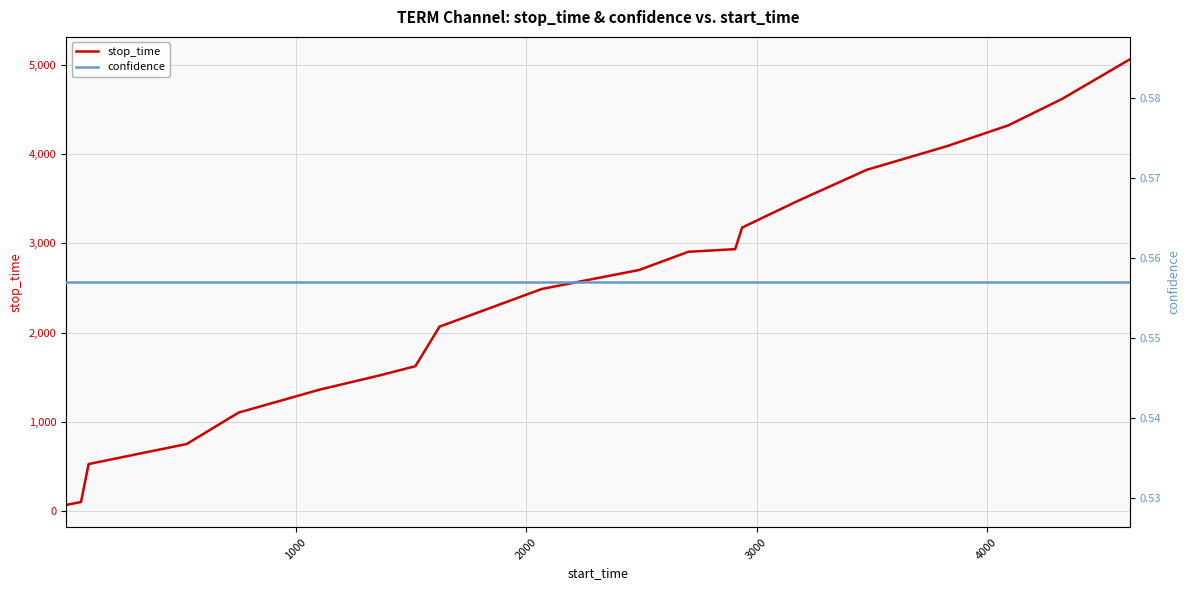

True or false: stop_time and confidence intersect in this chart.

False